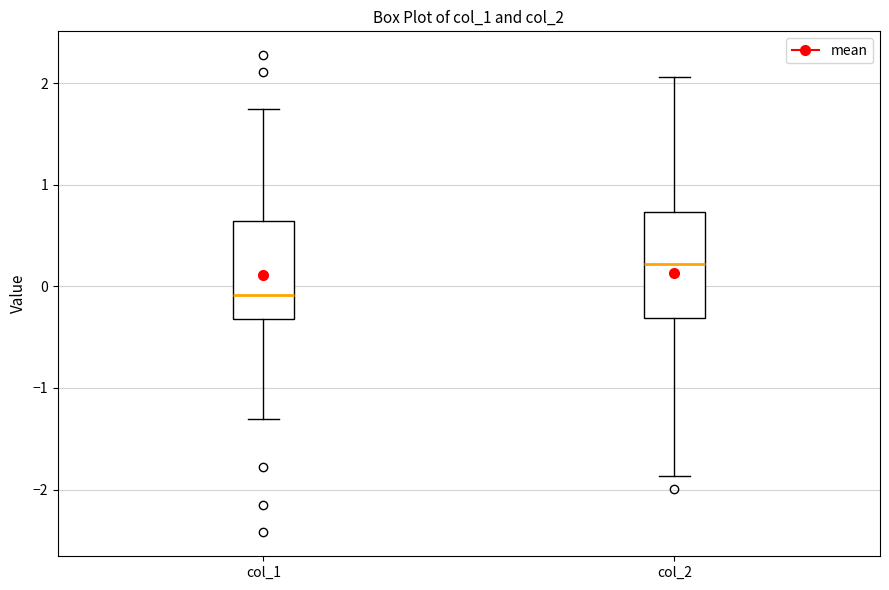

Reading left to right, transcribe this box plot: for each box, give where its median line is, the range the box spans, and where its two whiskers end, as read against the y-axis. The values are not printed on the chart, so give them approximately, as read against the axis.

col_1: median -0.1, box -0.3 to 0.6, whiskers -1.3 to 1.7
col_2: median 0.2, box -0.3 to 0.7, whiskers -1.9 to 2.1